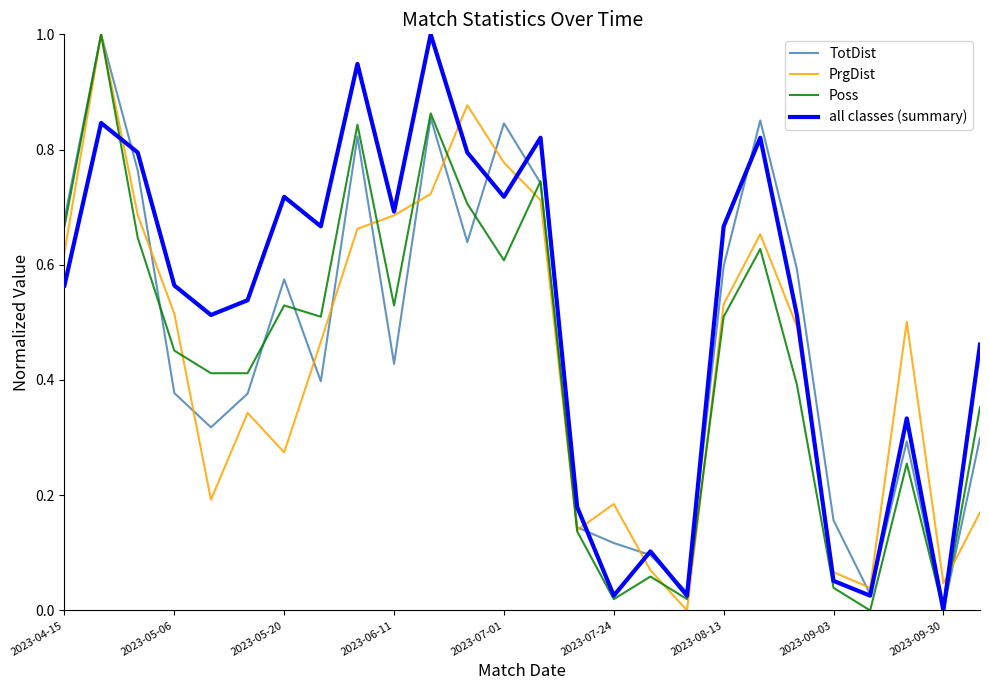

Count the number of categories in the chart.

26